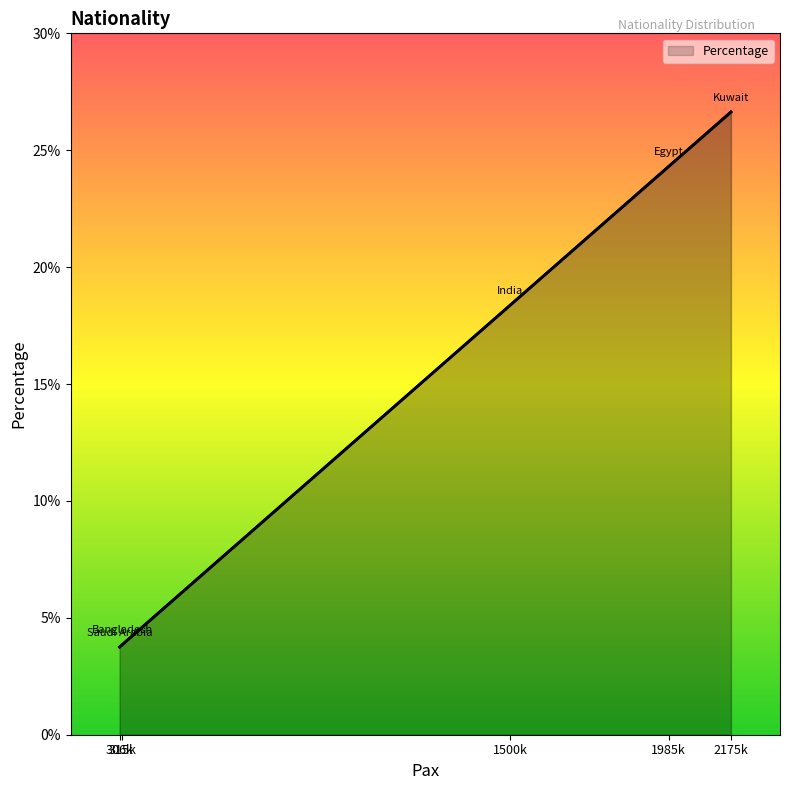

What is the difference between the maximum and minimum values?

22.9